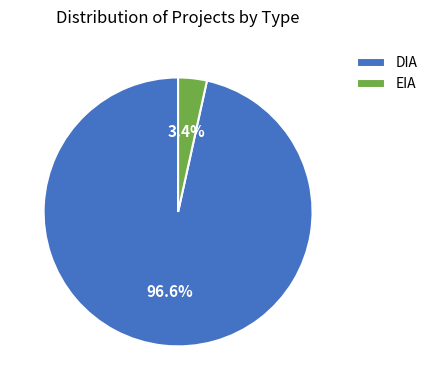

Which category has the smallest portion of the pie?

EIA